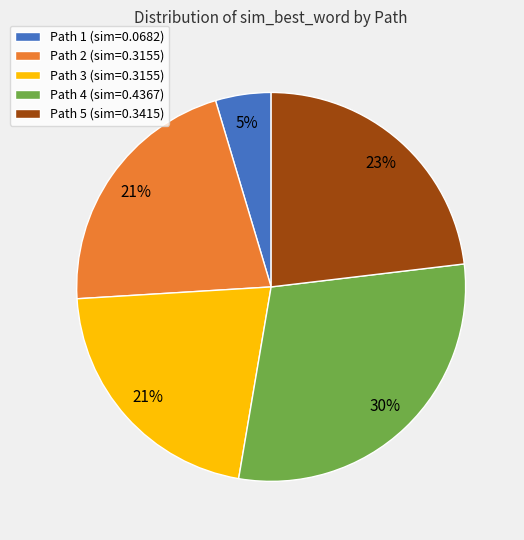

The Path 1 slice represents 5% of the pie. True or false?

True